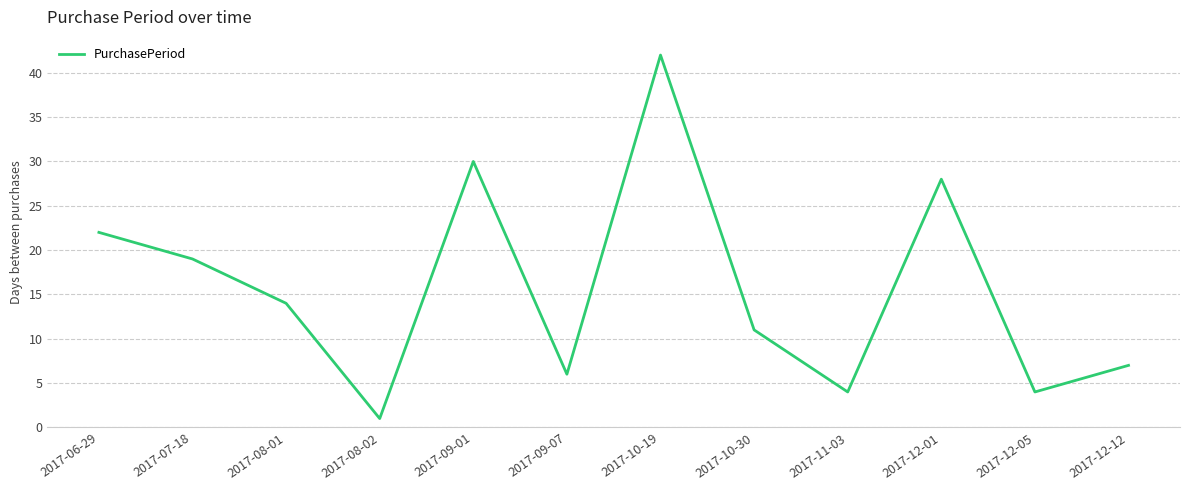

What position from the right is 2017-08-01?

10